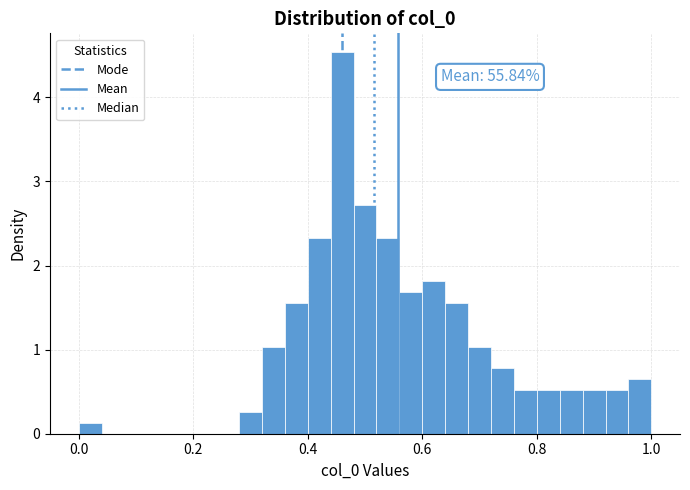

Read against the x-axis, roughly where is the centre of the tallest bar?

0.46